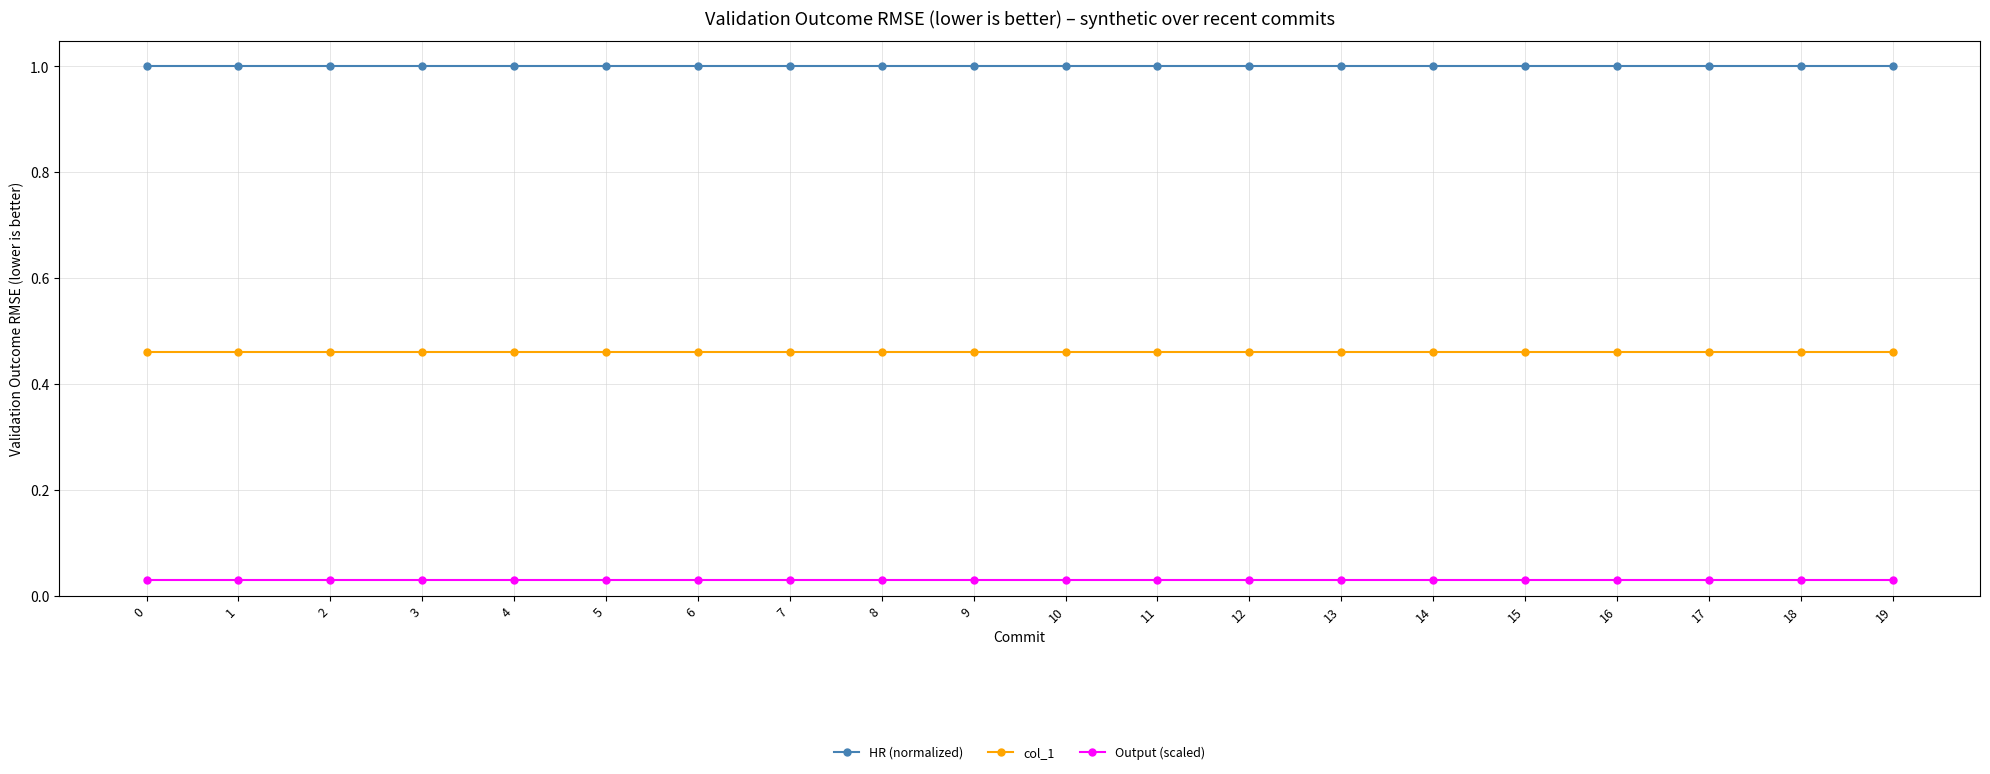

What is the spread (max minus min) of values at 9?

1.0